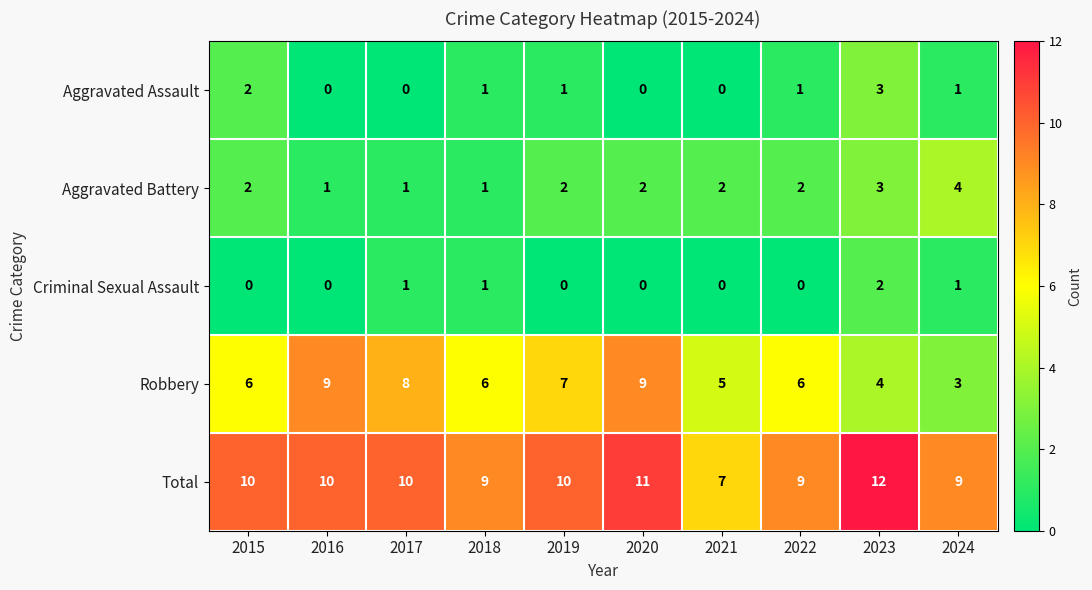

How many Total values are between 9 and 10?

7